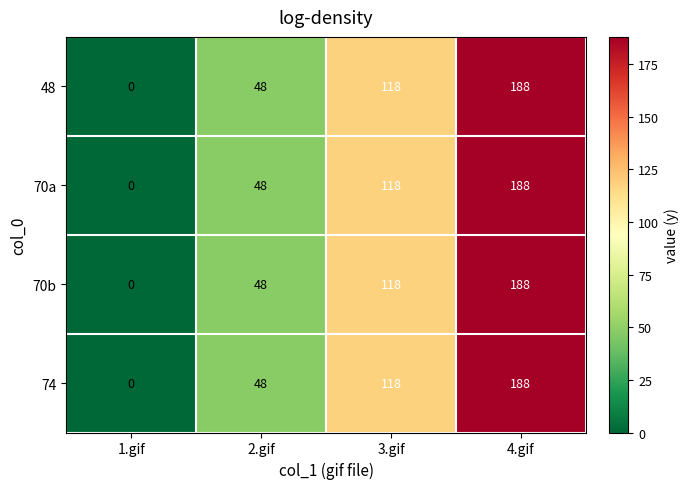

At which label is 48 closest to 94?

3.gif